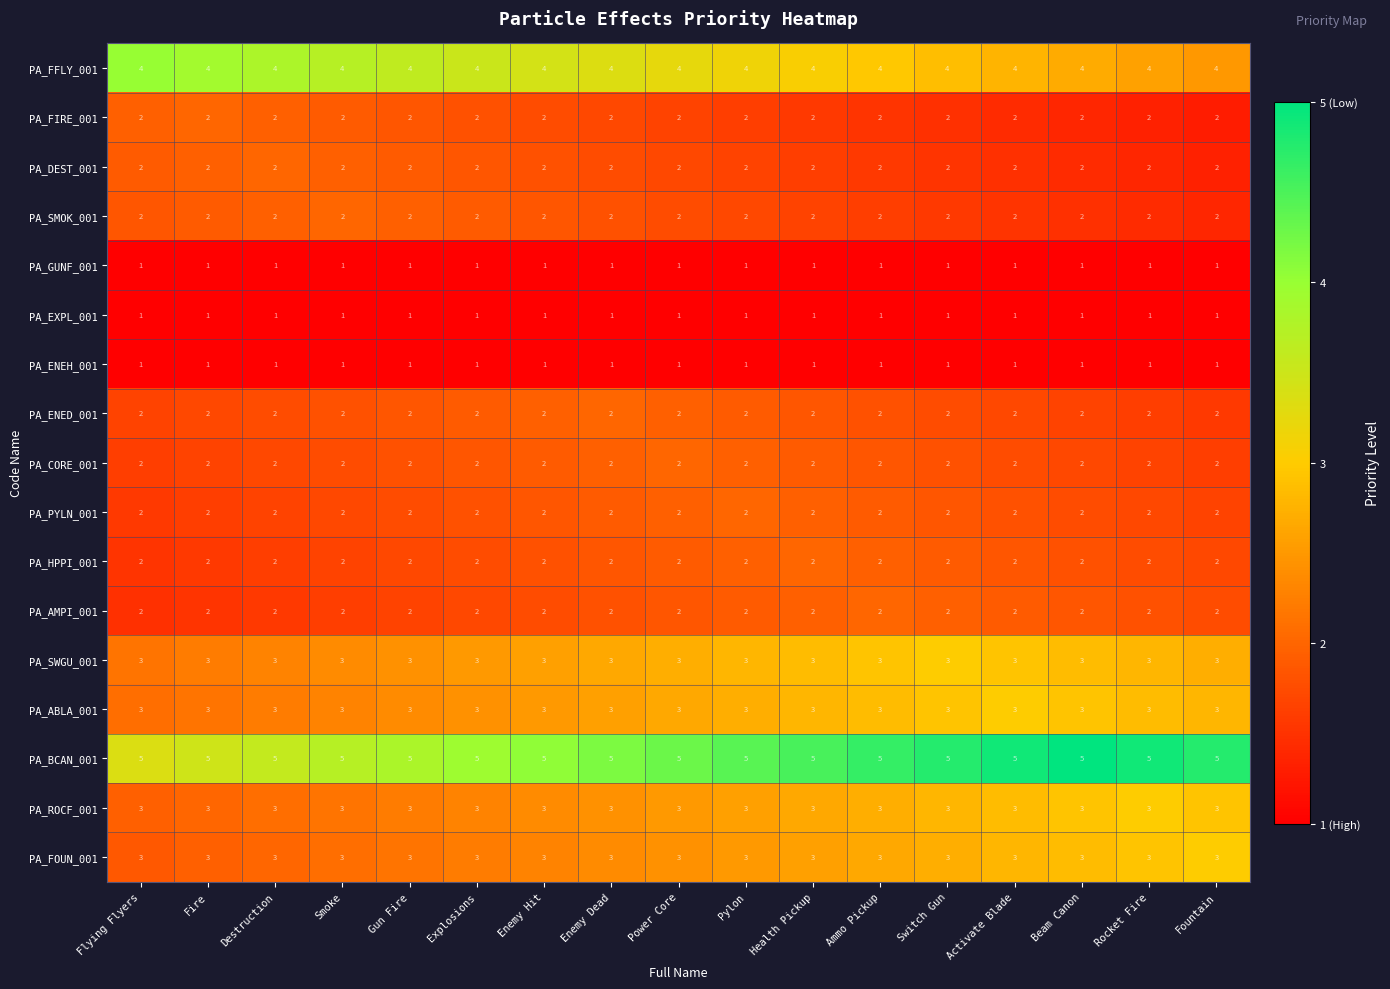

True or false: PA_DEST_001 has a value of 2 at Explosions.

True